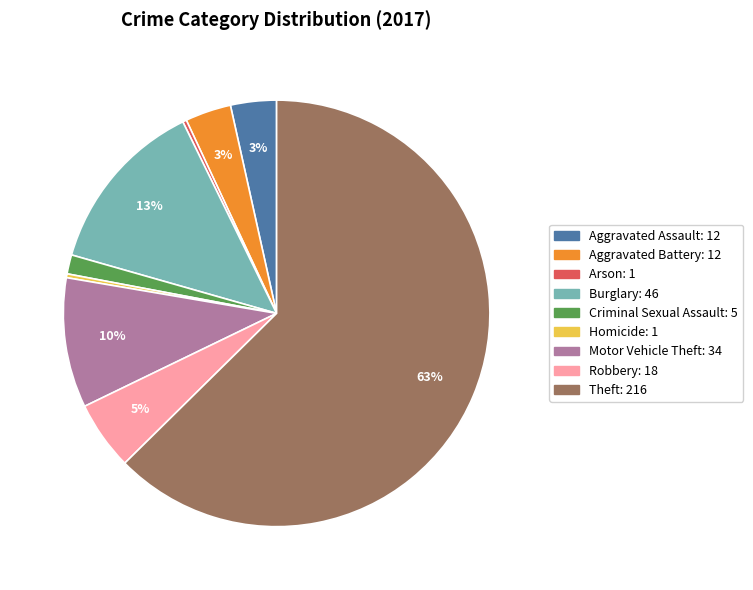

The Aggravated Assault slice represents 3% of the pie. True or false?

True